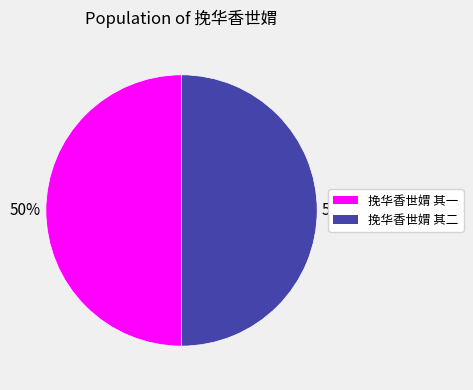

Is it true that 挽华香世媦 其一 is 62% of the pie?

False